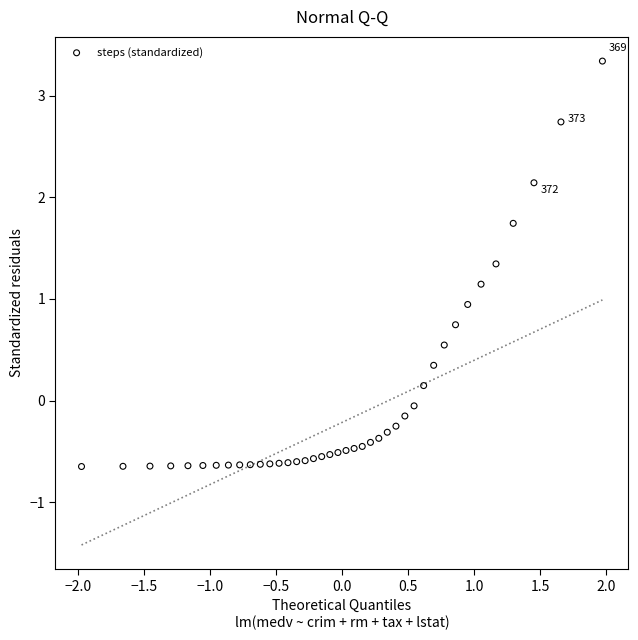

What Y value in the scatter plot is closest to 1?

0.9